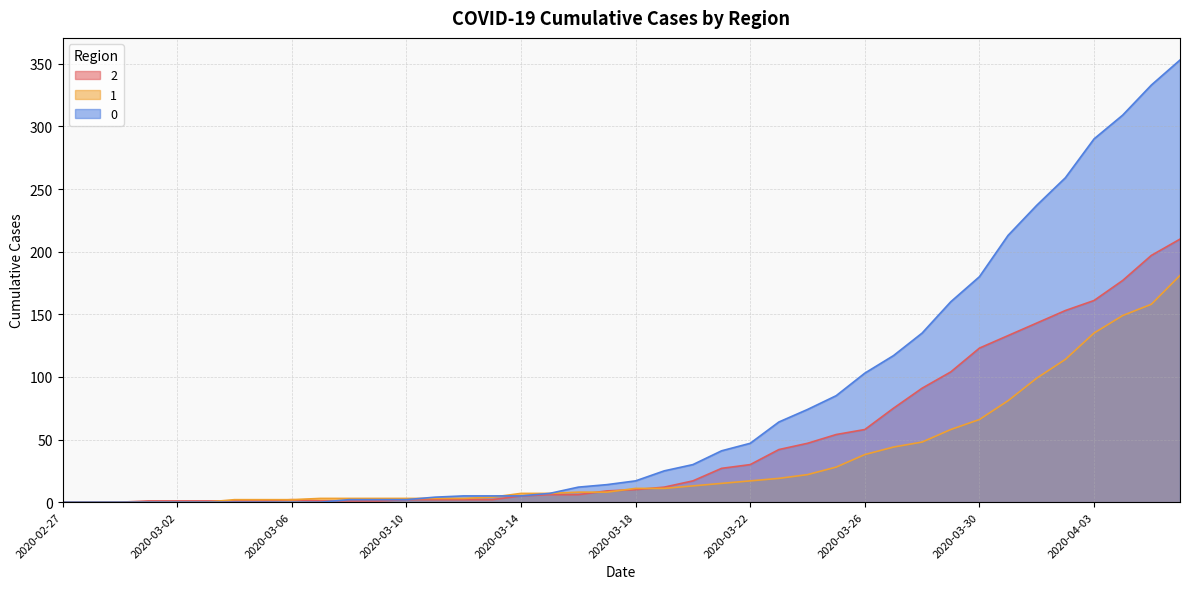

What is the sum of the 2 values at 2020-03-15 and 2020-03-21?

33